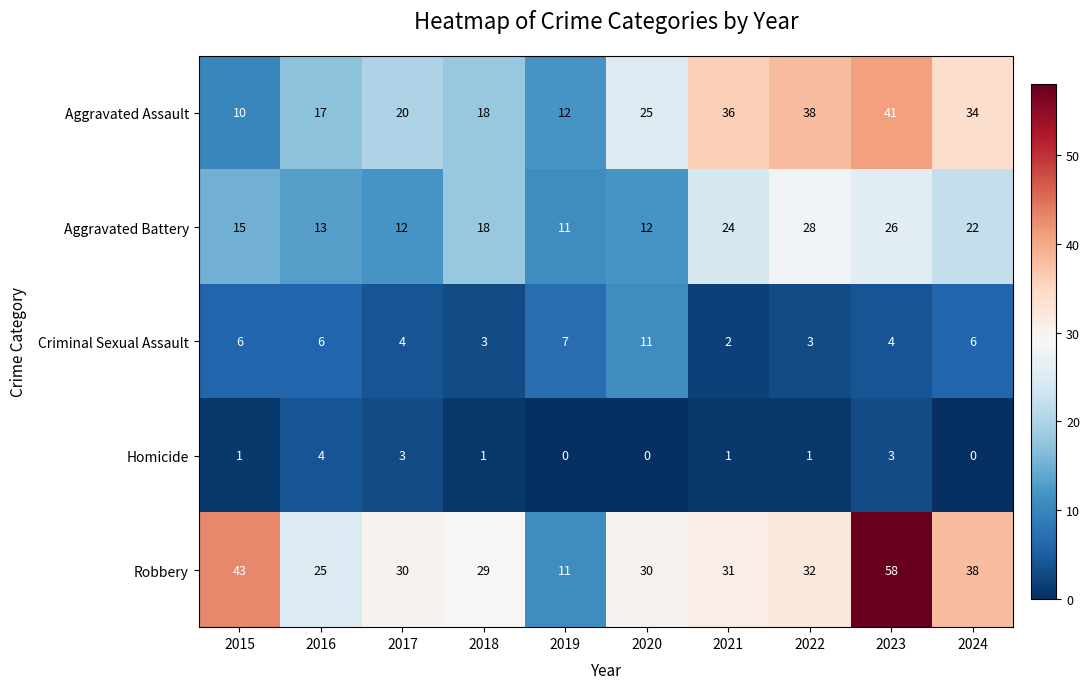

What value does the Homicide series have at 2023?

3